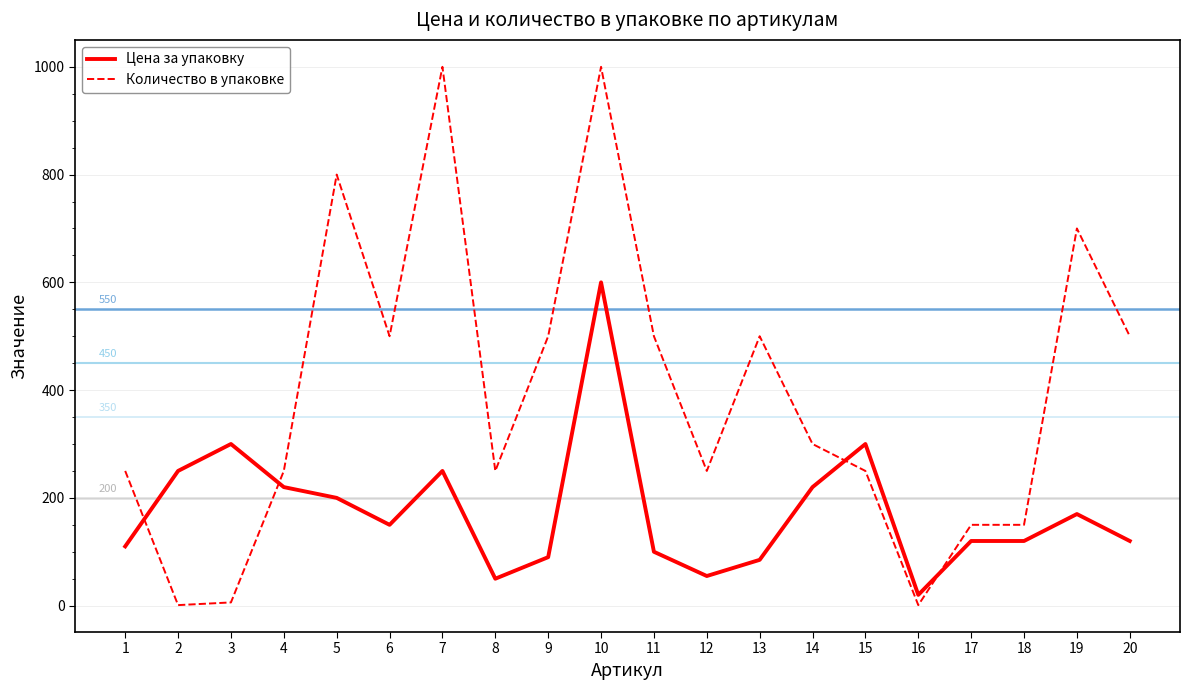

What is the total value across all series at 18?

270